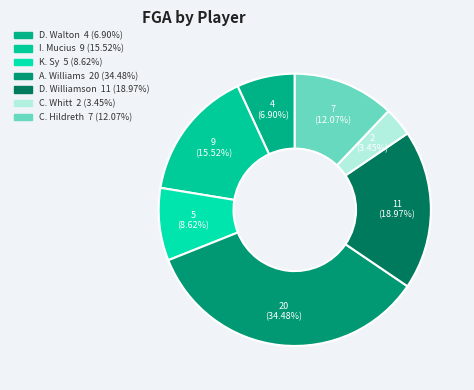

To the nearest percent, what is the combined percentage of A. Williams and C. Hildreth?

47%